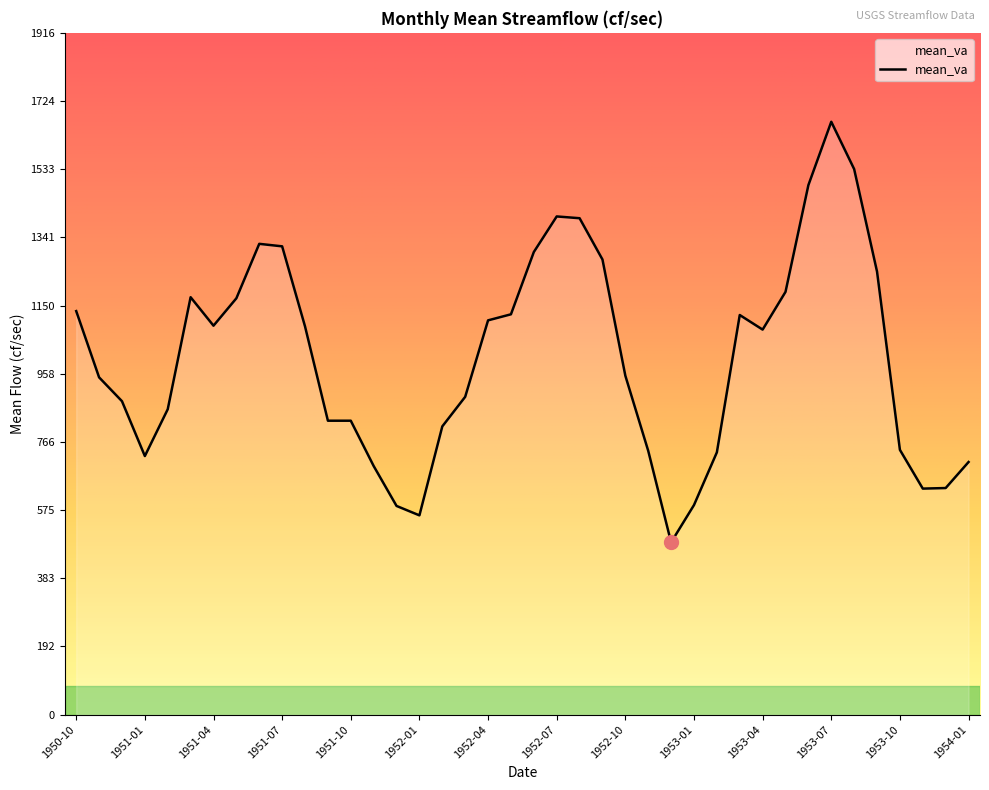

What is the difference between the maximum and minimum values?

1181.8